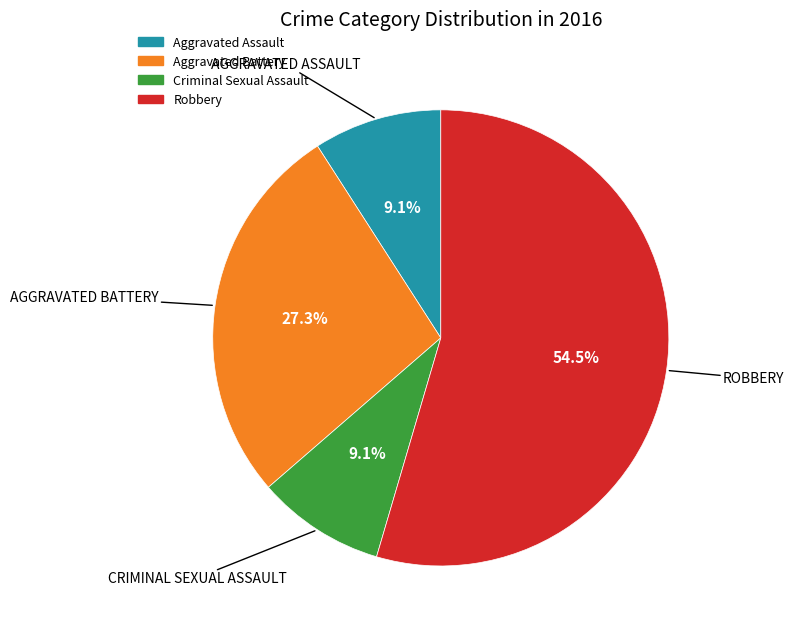

Is there any slice that represents more than half of the pie?

Yes